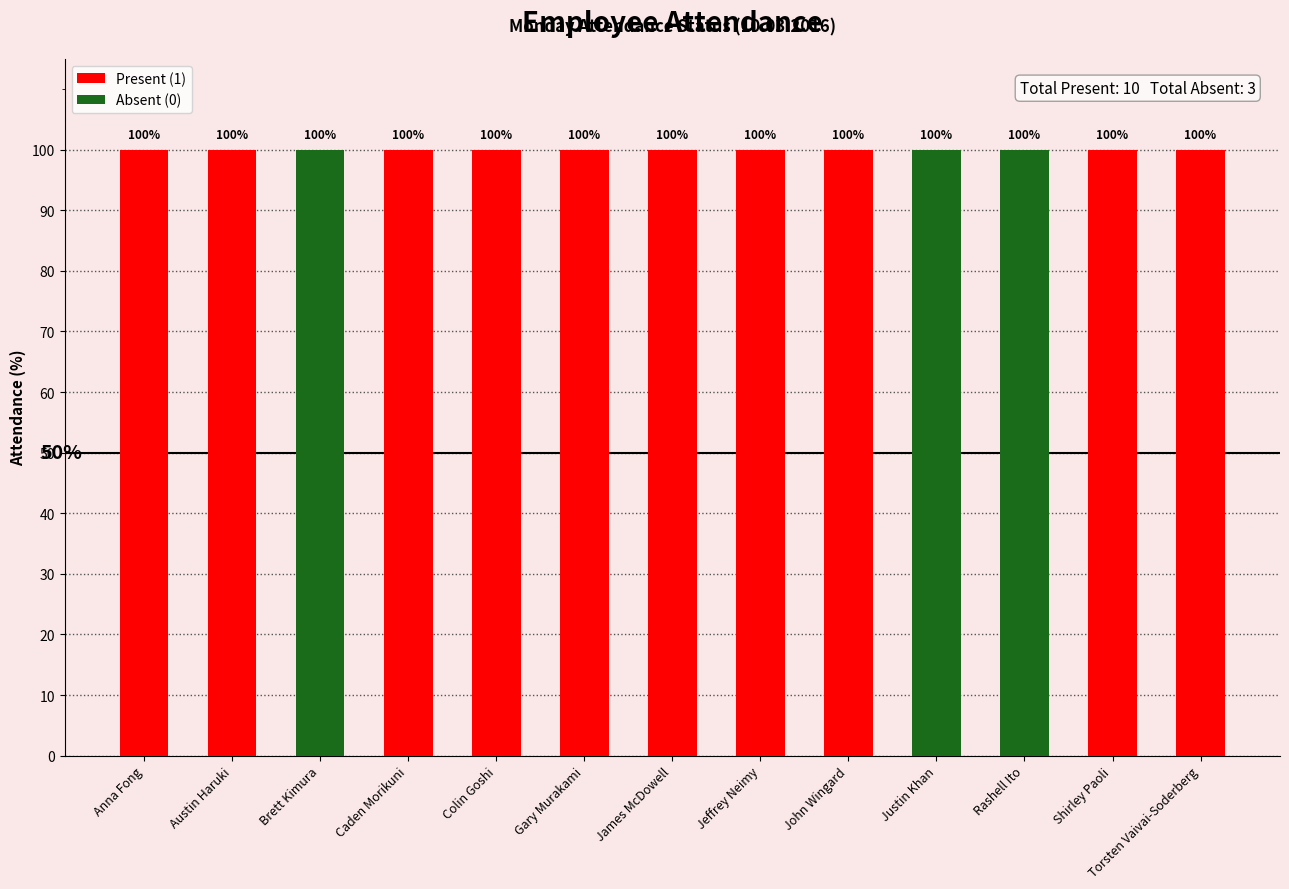

What is the sum of all Present (1) values?

1000